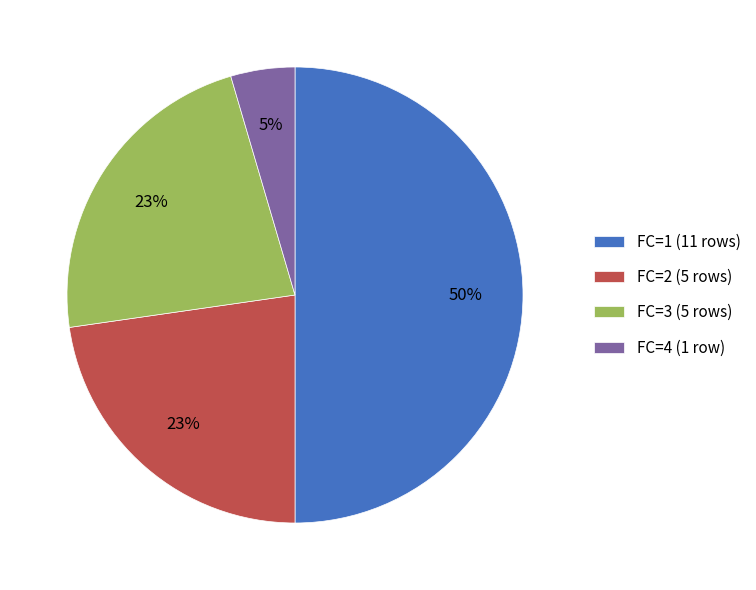

Approximately how many times larger is the value at FC=1 (11 rows) compared to FC=2 (5 rows)?

2.2